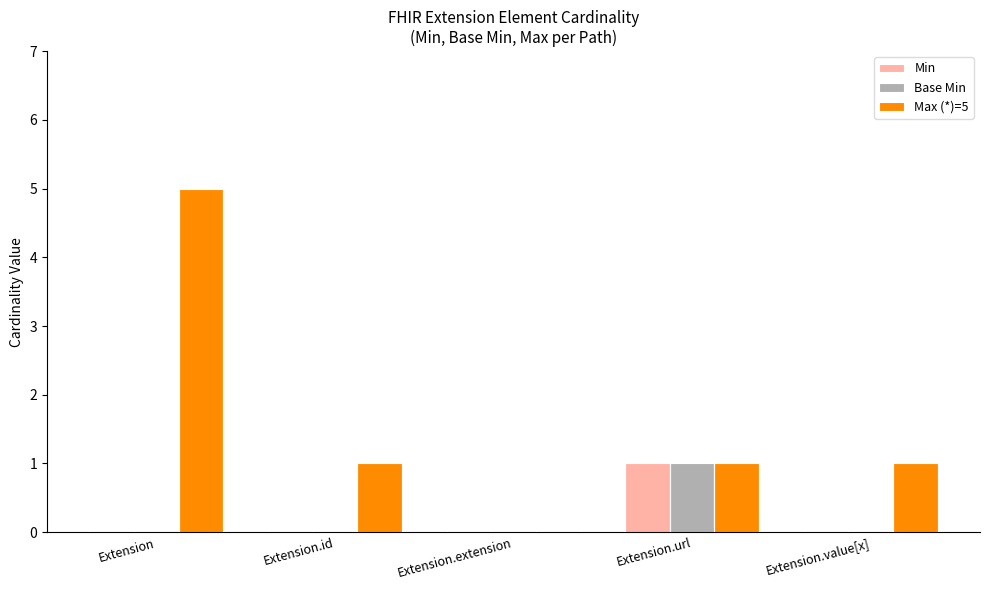

Read the Max (*)=5 value at Extension.

5